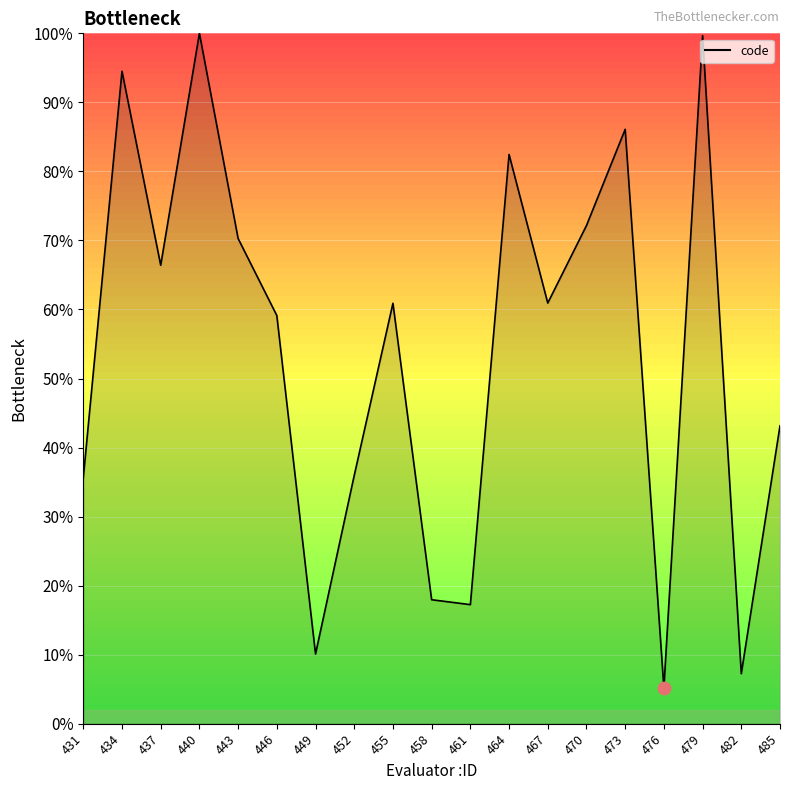

What is the change in value from 440 to 467?

-39.1